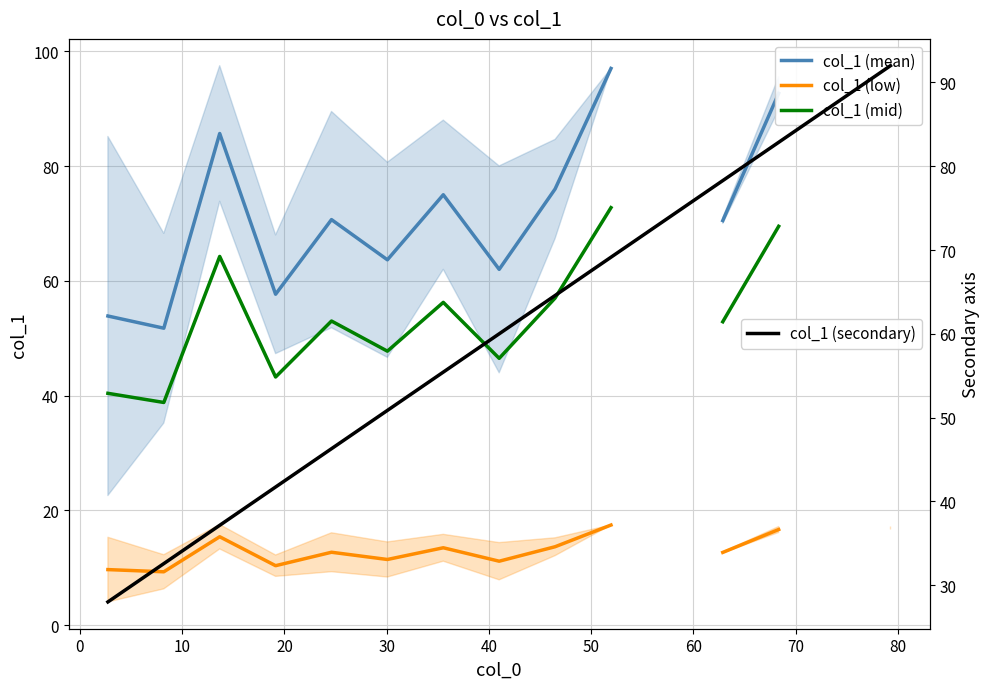

Which series has the largest total across all categories?

col_1 (secondary)